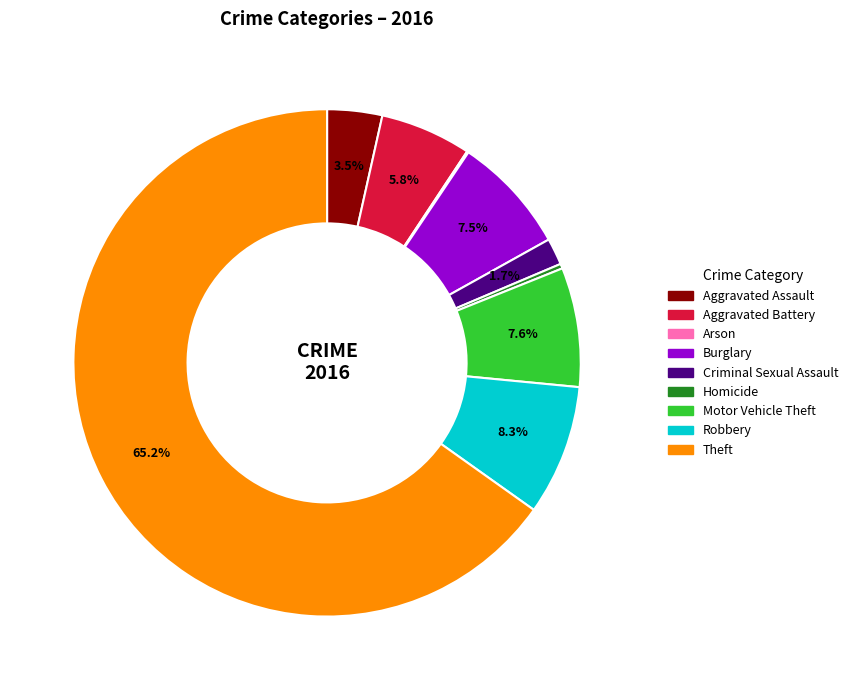

What percentage do Theft and Burglary together represent?

72.7%